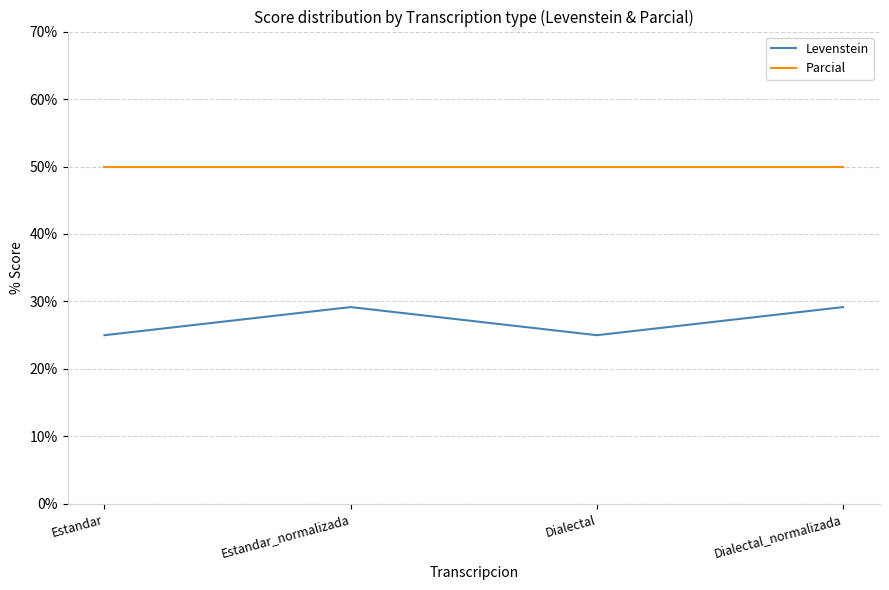

What is the sum of the Parcial values at Dialectal and Estandar_normalizada?

100.0